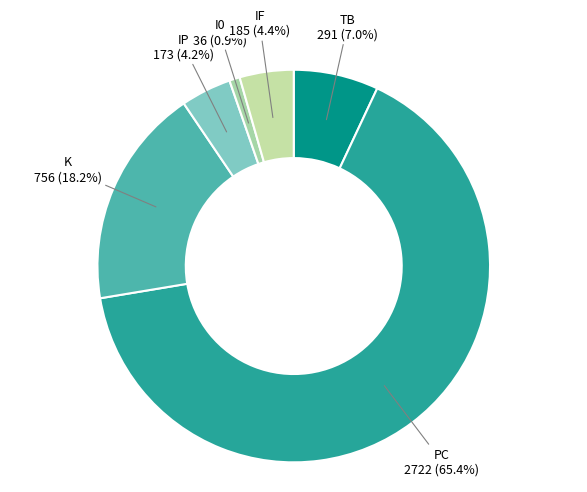

What portion of the pie excludes K?

81.8%